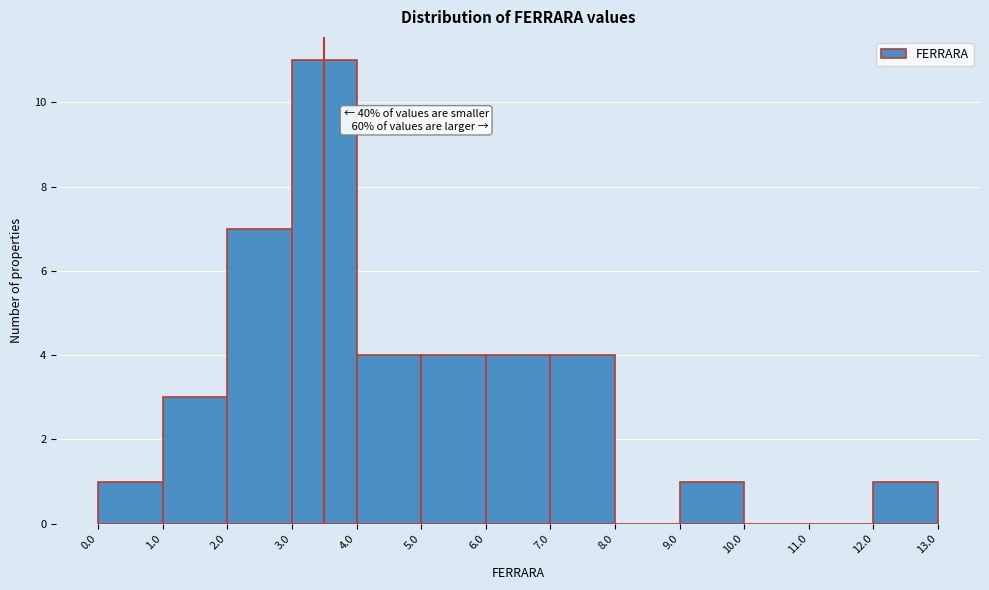

Over which range of the x-axis is the bar tallest?

3.0 to 4.0